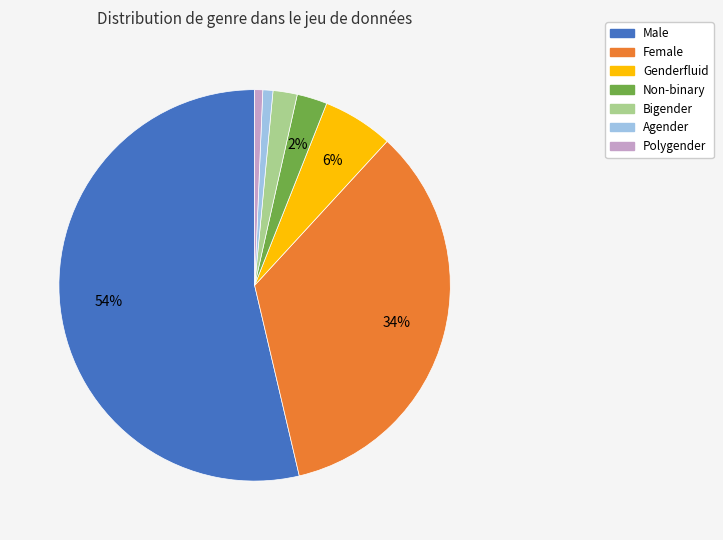

Which category has the biggest portion of the pie?

Male